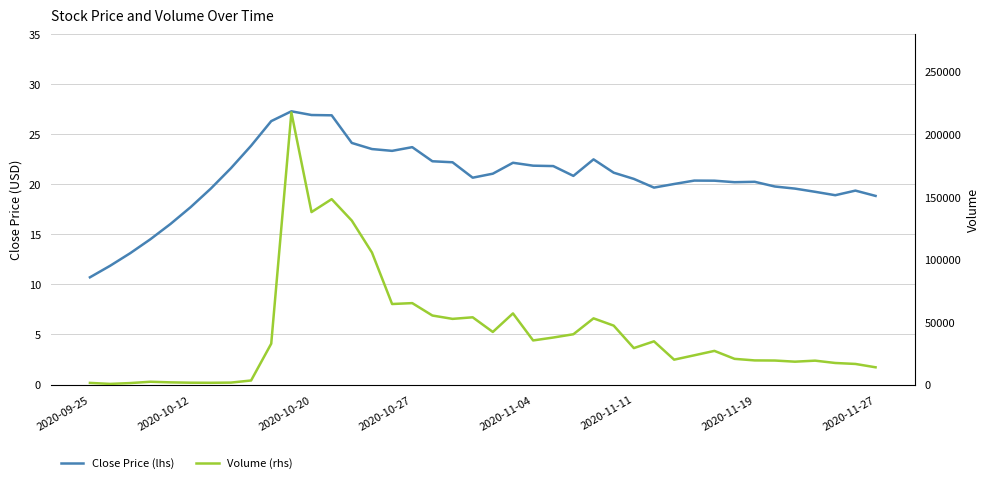

Which has a higher value, 28 or 29?

29